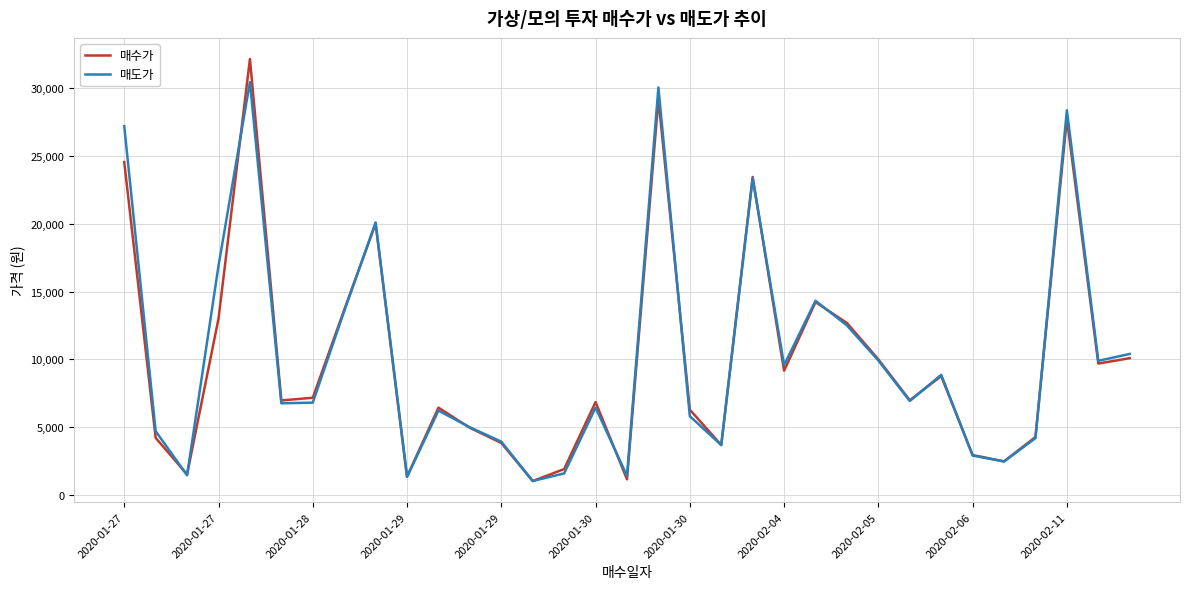

Which series ends up on top after the final intersection of 매도가 and 매수가?

매도가